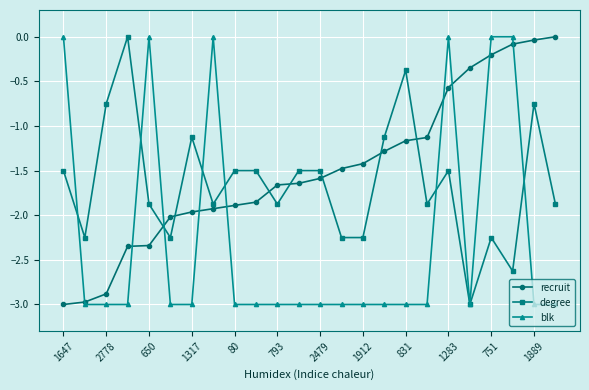

How many blk values are between -3 and 0?

24